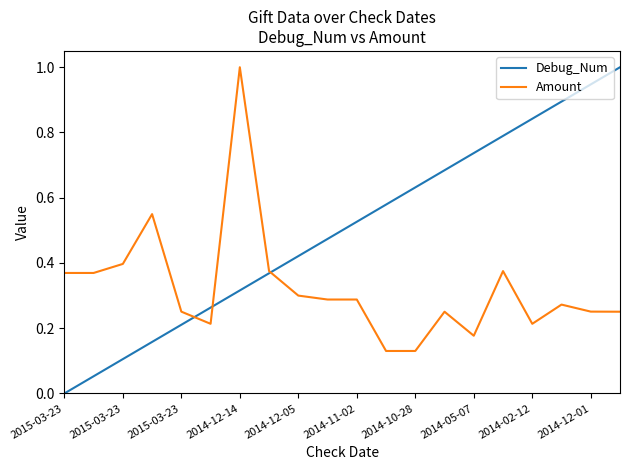

Rank the series by their average value, from lowest to highest.

Amount, Debug_Num